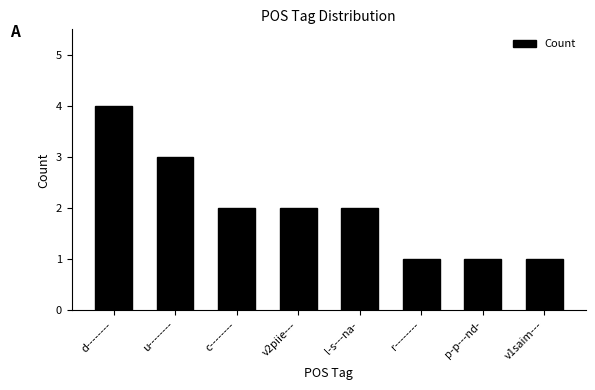

Is it true that the value at v2piie--- is 1?

False